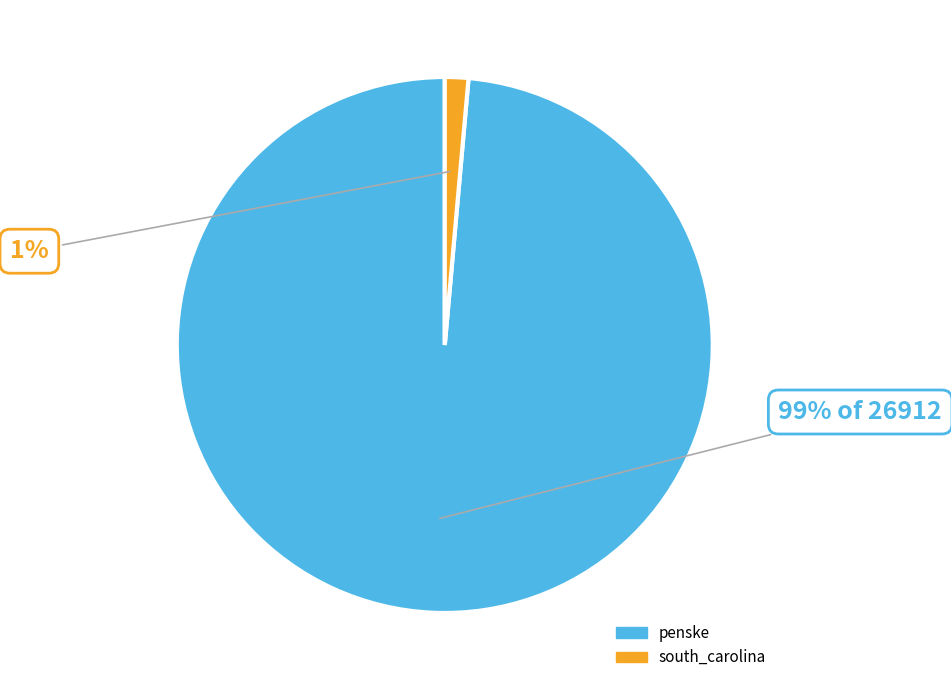

Which slice is the largest?

penske